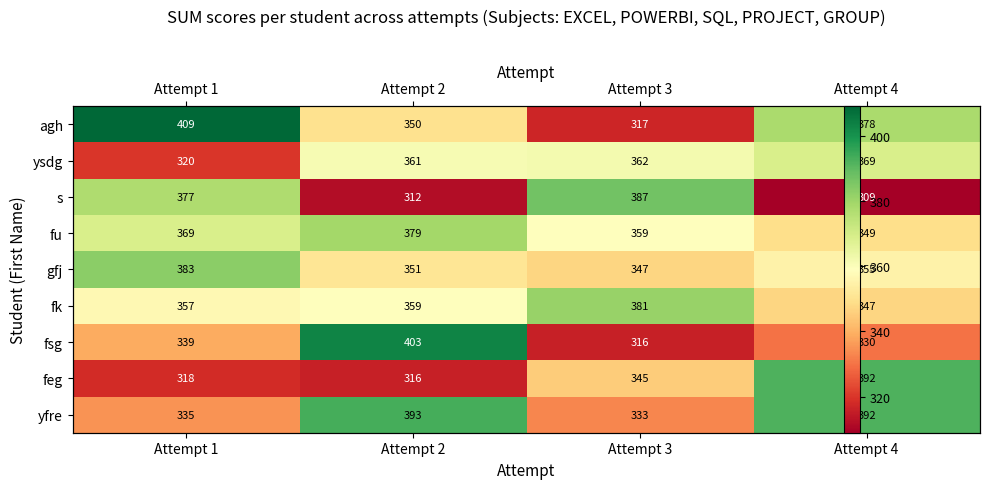

Where does the s series first go above 377?

Attempt 3